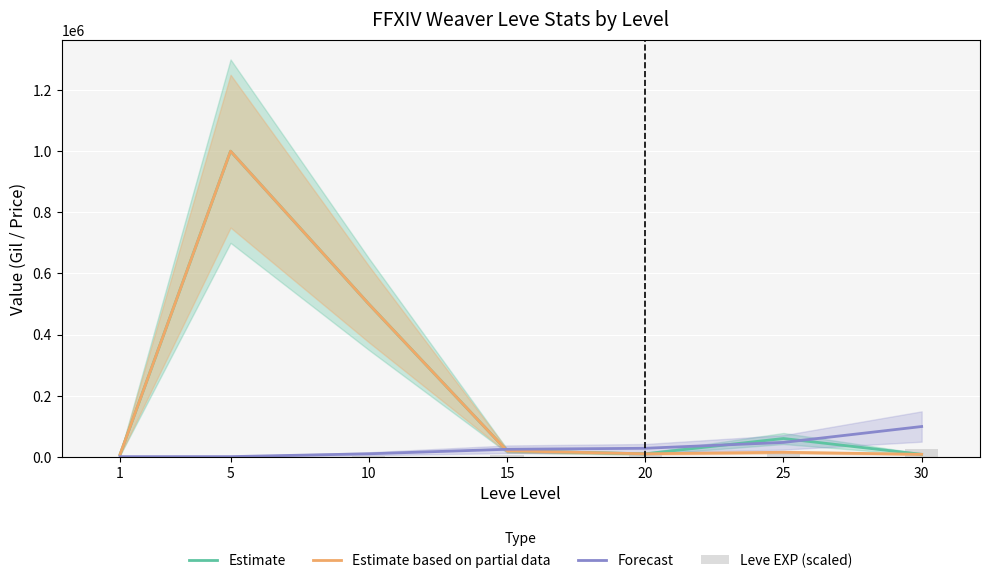

What is the difference between the second highest and second lowest values in the Leve EXP (scaled) series?

11000